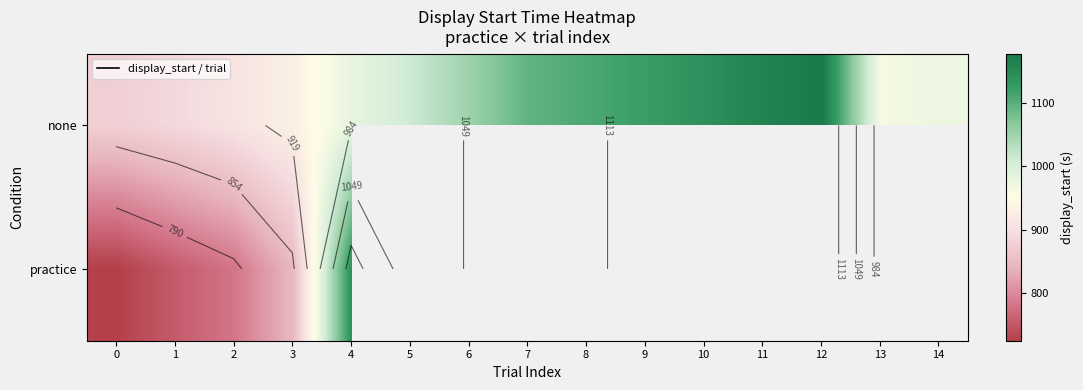

At 14, list the series in order from smallest to largest.

none, practice